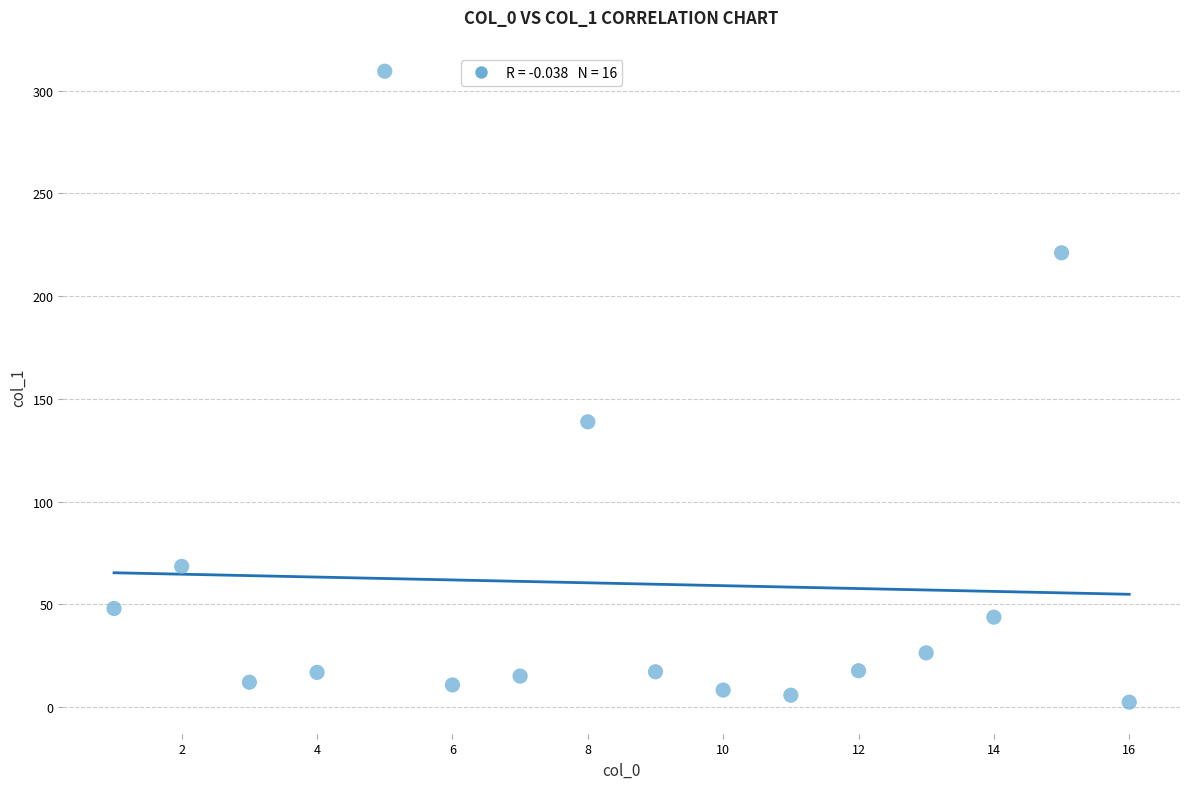

What is the range of Y values (max minus min)?

307.2